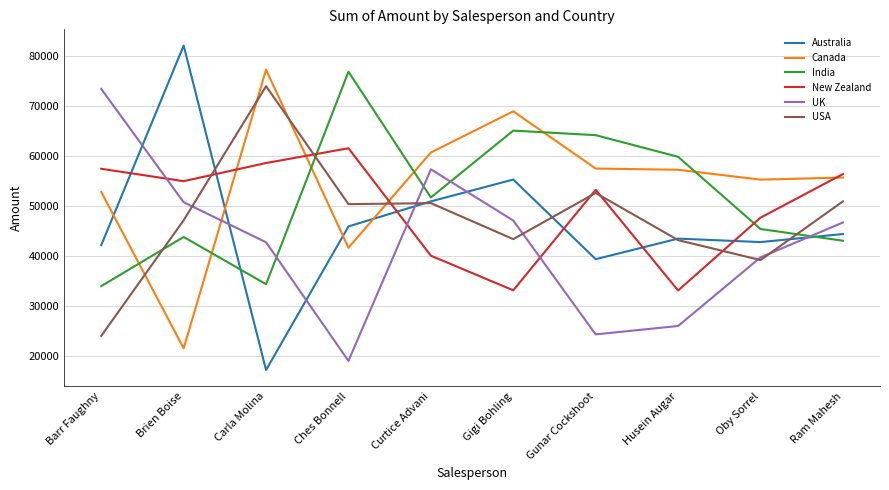

True or false: UK and Canada intersect in this chart.

True